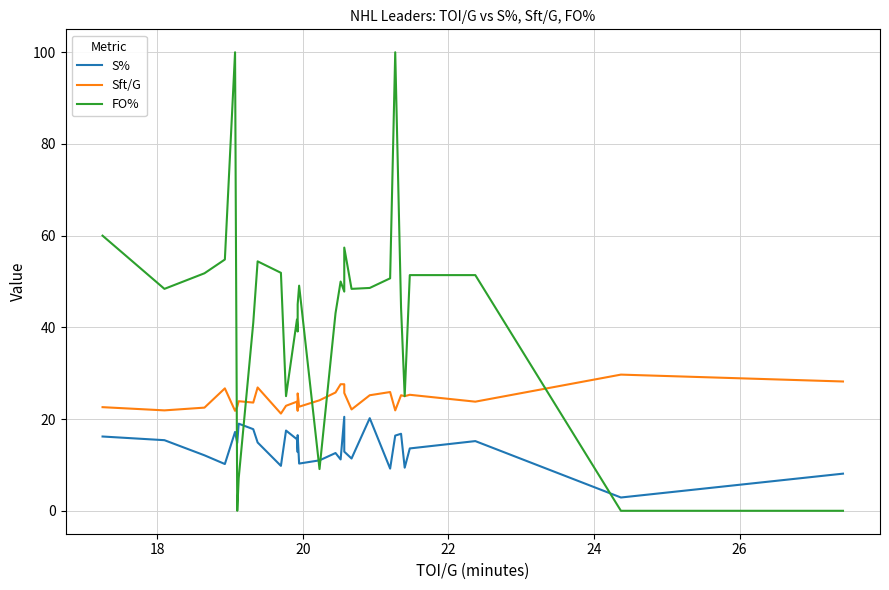

What is the difference between the maximum and minimum values in the S% series?

17.6